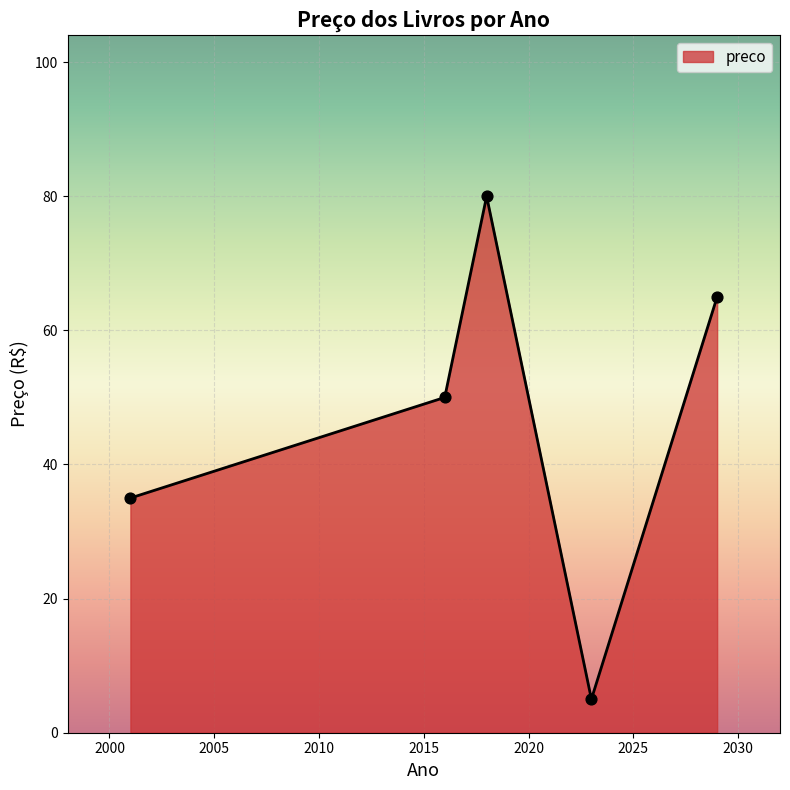

How many interior local peaks (higher than both neighbors) does the data have?

1